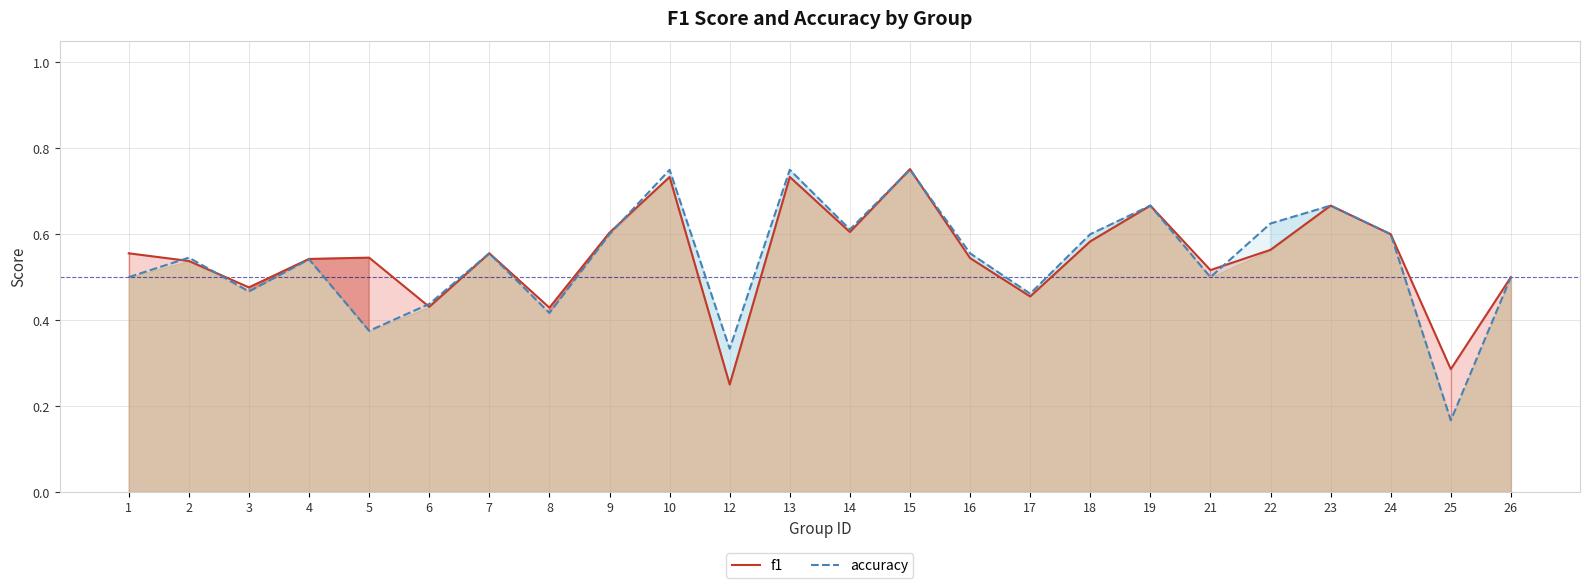

Is it true that accuracy equals 0.5 at 21?

True